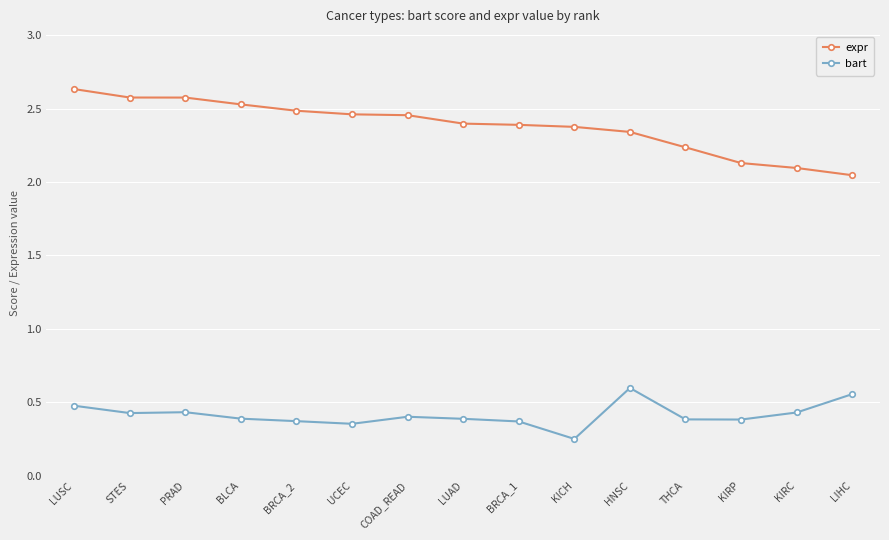

What is the spread (max minus min) of values at LIHC?

1.5